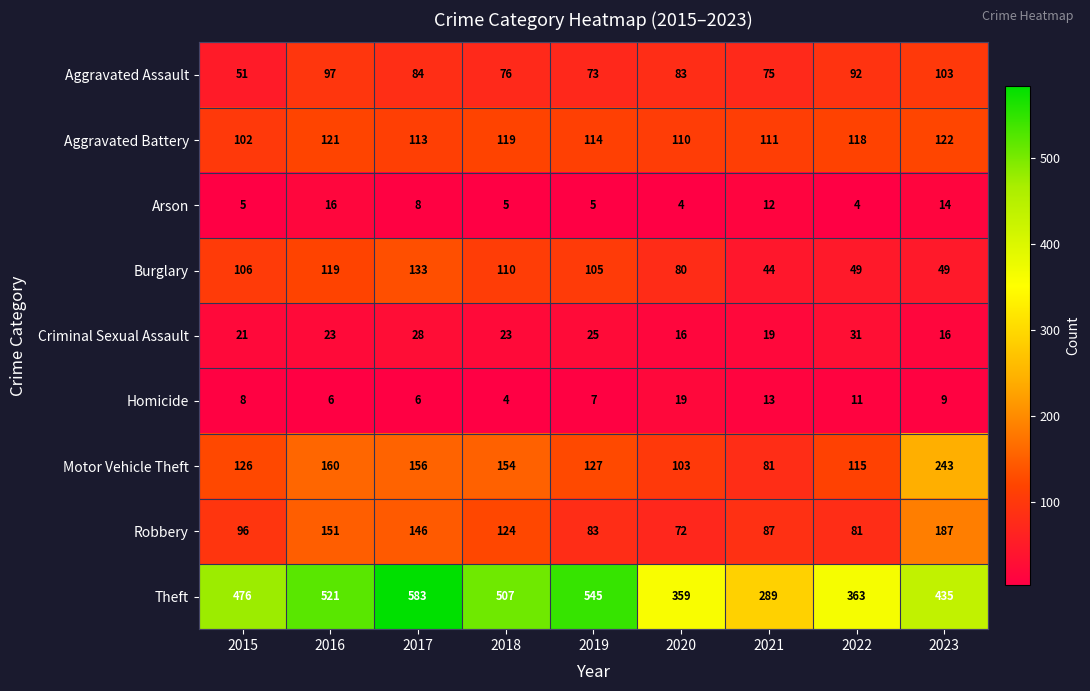

True or false: Motor Vehicle Theft has a value of 103 at 2020.

True